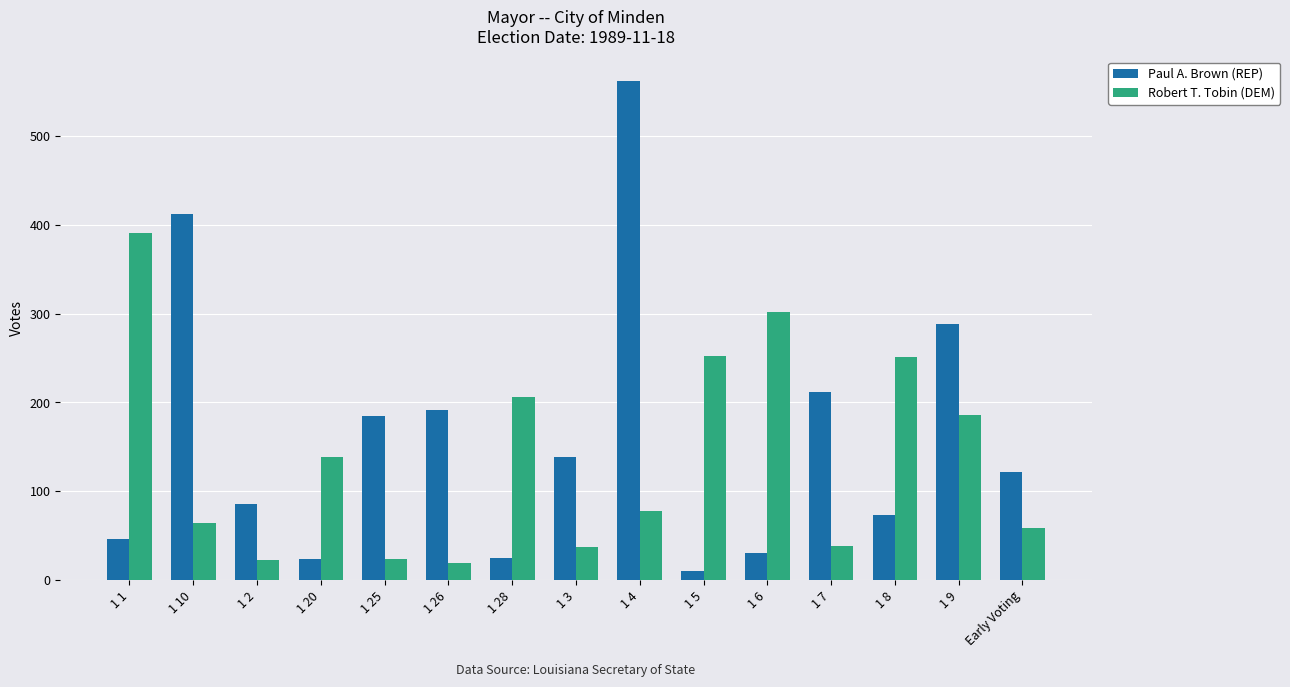

List the series in order of their overall mean, lowest first.

Robert T. Tobin (DEM), Paul A. Brown (REP)